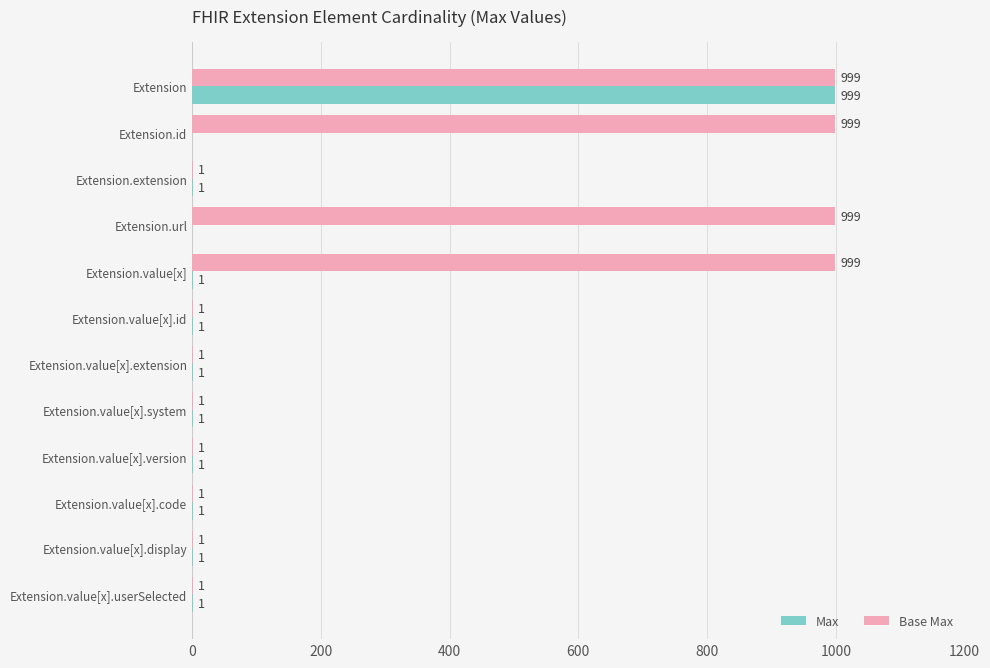

What is the approximate value of Base Max at Extension.url, to the nearest 50?

1000